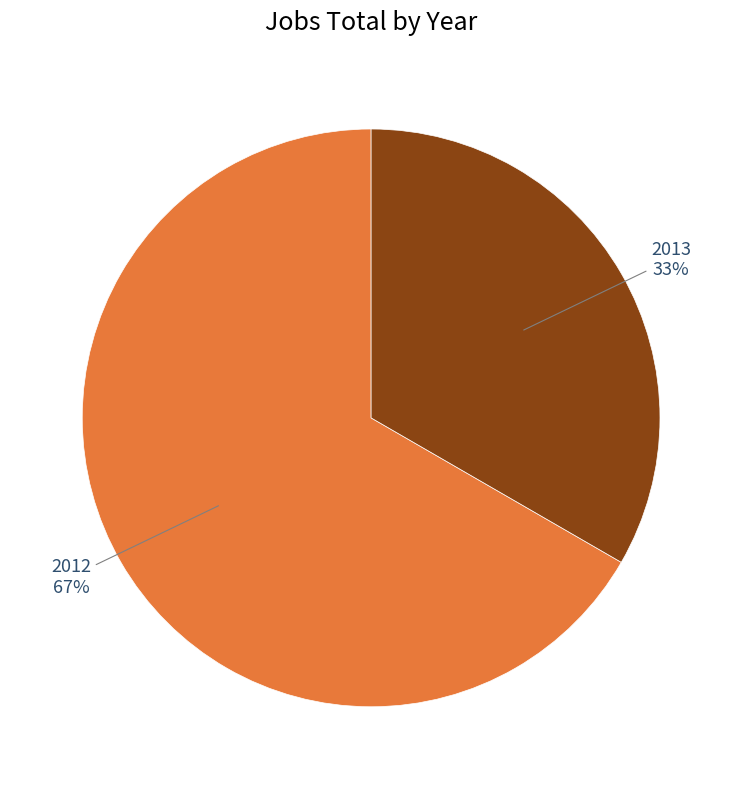

Between 2012 and 2013, which is larger?

2012